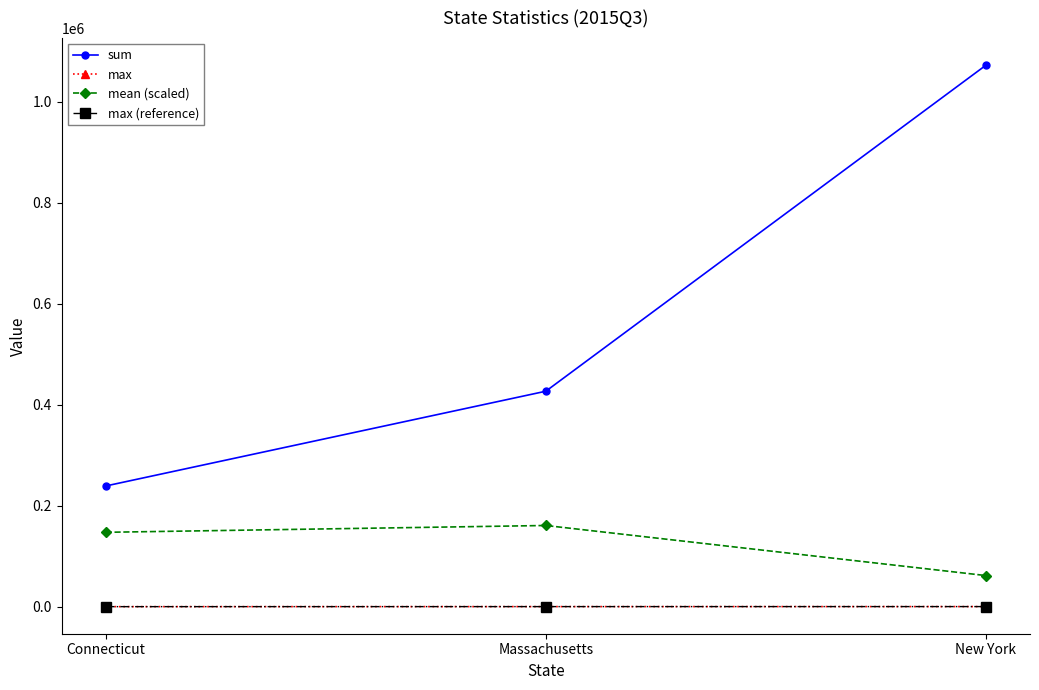

Which series changed the most between Massachusetts and New York?

sum